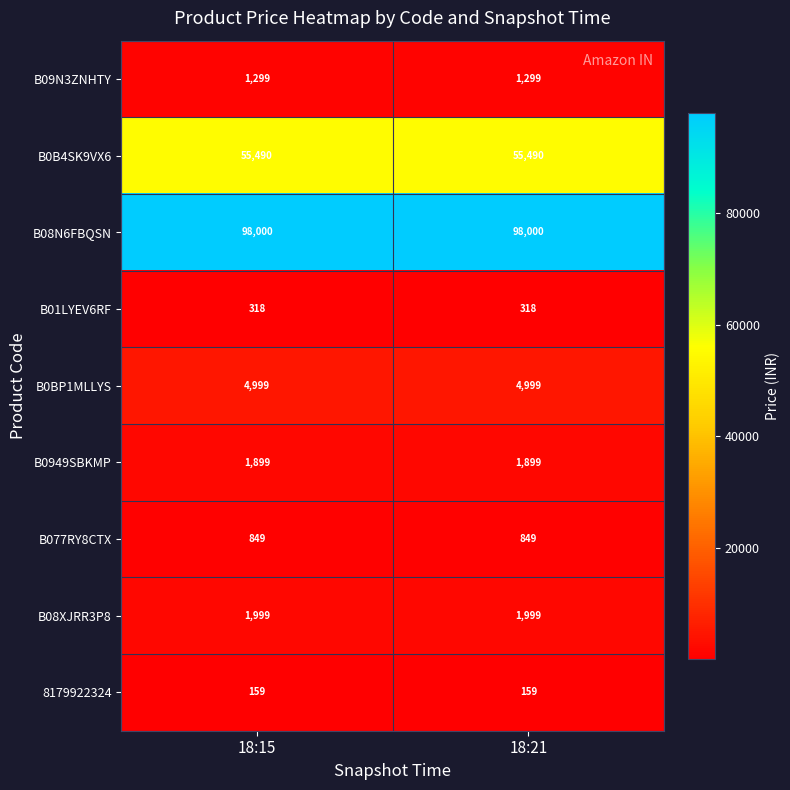

Reading left to right, what are all the values shown in this chart?

B09N3ZNHTY: 1299	1299
B0B4SK9VX6: 55490	55490
B08N6FBQSN: 98000	98000
B01LYEV6RF: 318	318
B0BP1MLLYS: 4999	4999
B0949SBKMP: 1899	1899
B077RY8CTX: 849	849
B08XJRR3P8: 1999	1999
8179922324: 159	159